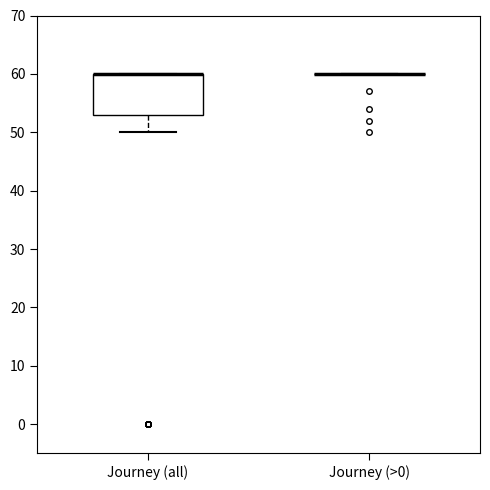

Comparing the boxes themselves (not the whiskers), which one is the tallest?

Journey (all)